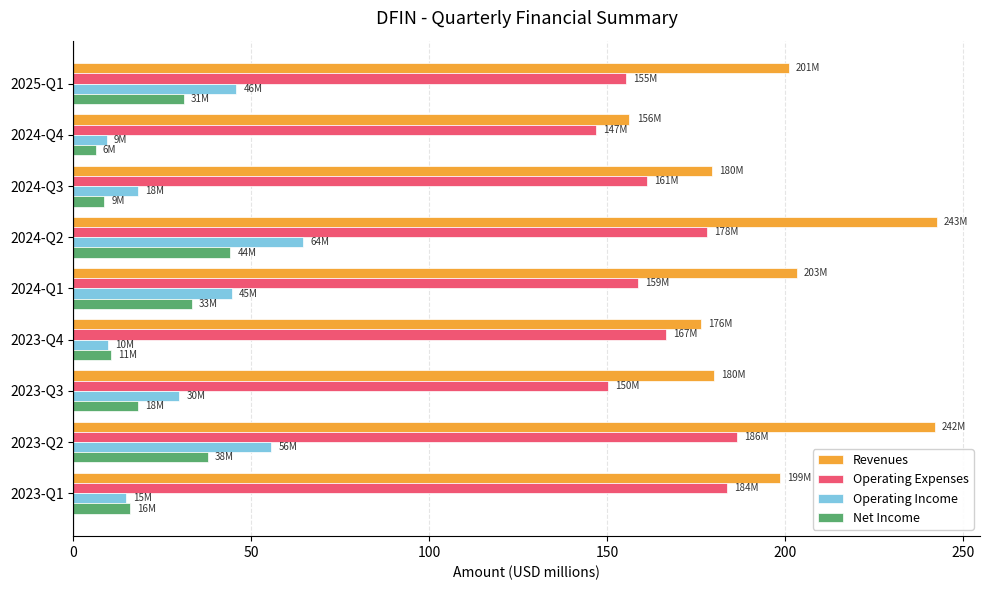

How many data points in Operating Expenses are above 161?

5